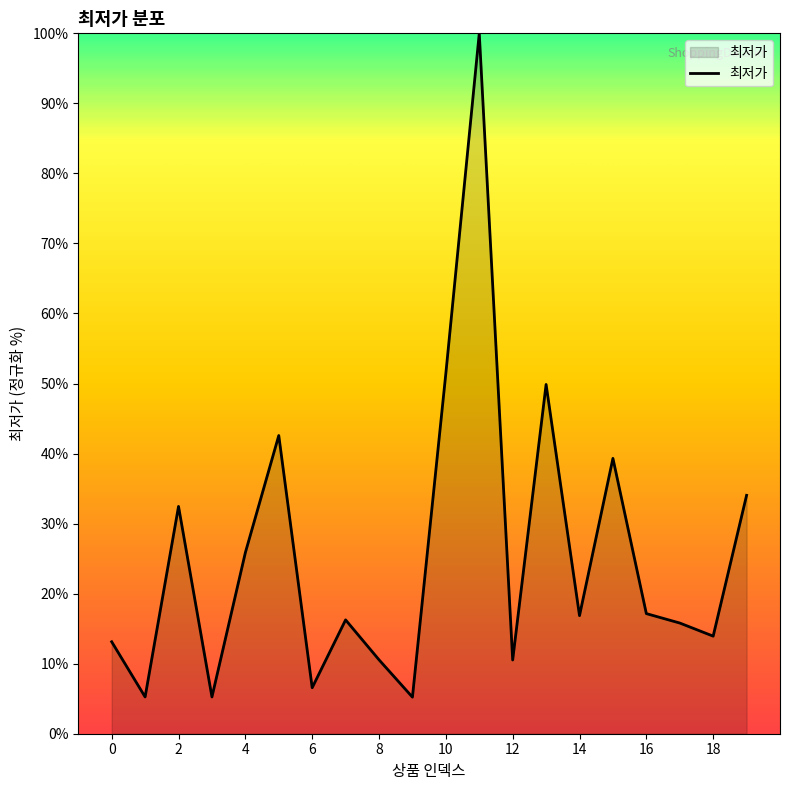

What is the difference between the maximum and minimum values?

94.8